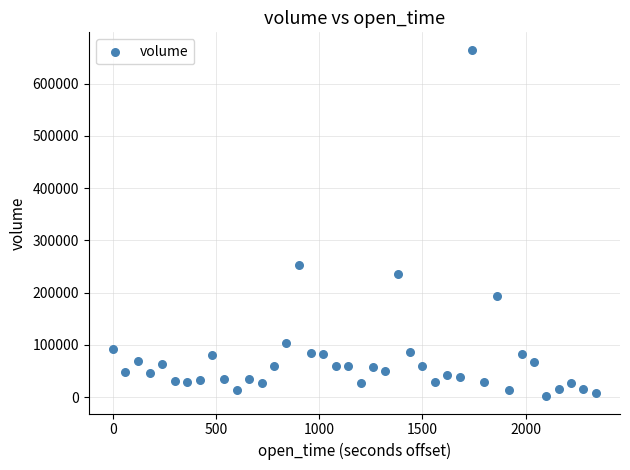

What is the range of X values (max minus min)?

2340